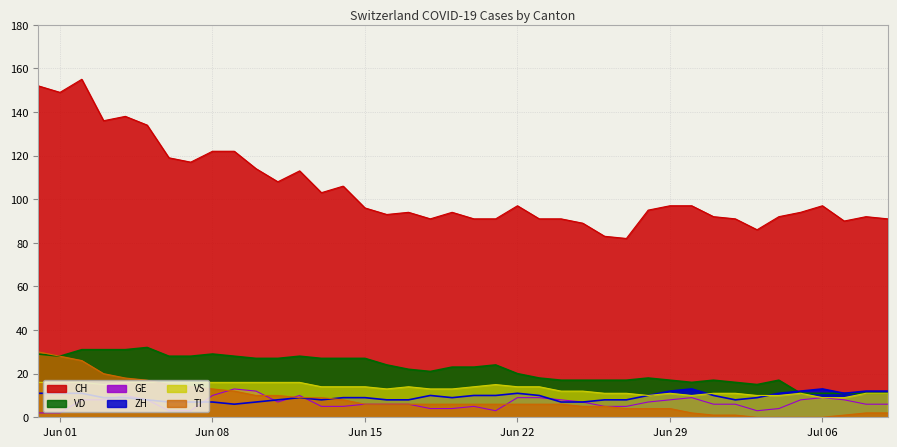

Does the chart display data point markers on the line(s)?

No